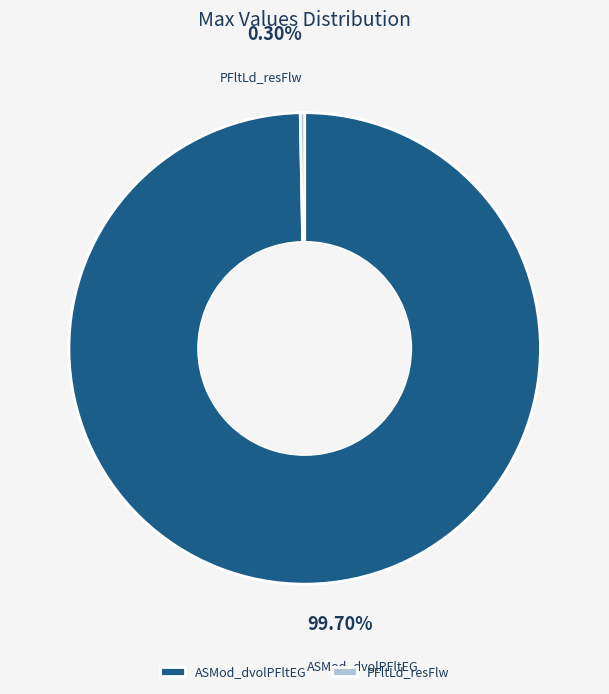

Which category has the biggest portion of the pie?

ASMod_dvolPFltEG